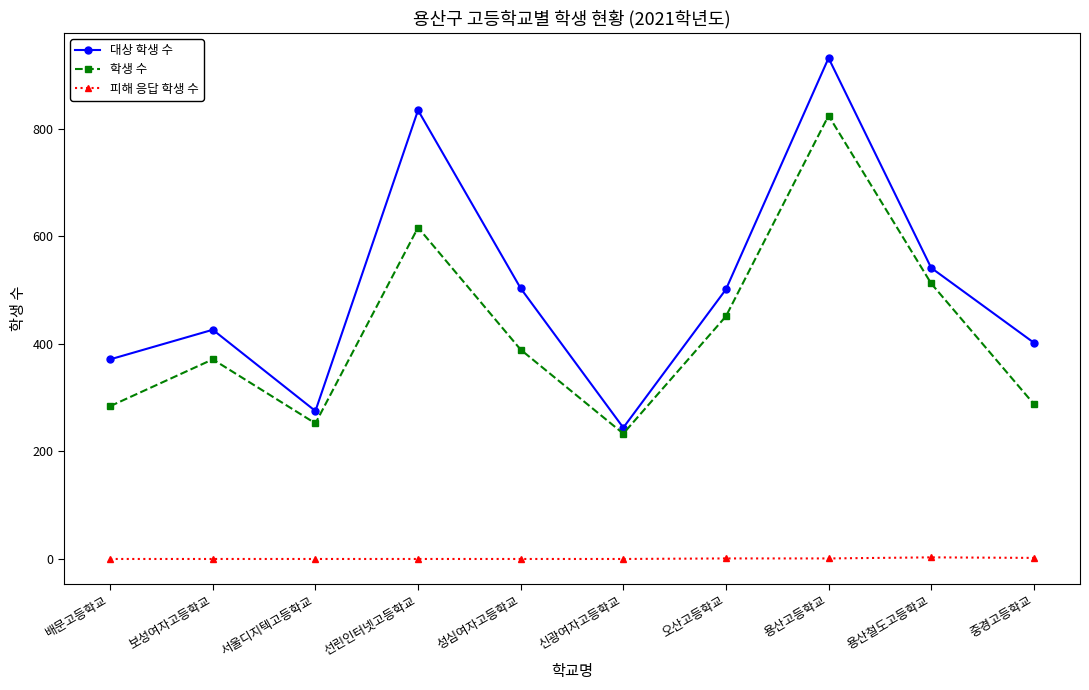

At which category does 학생 수 reach its first local peak?

보성여자고등학교